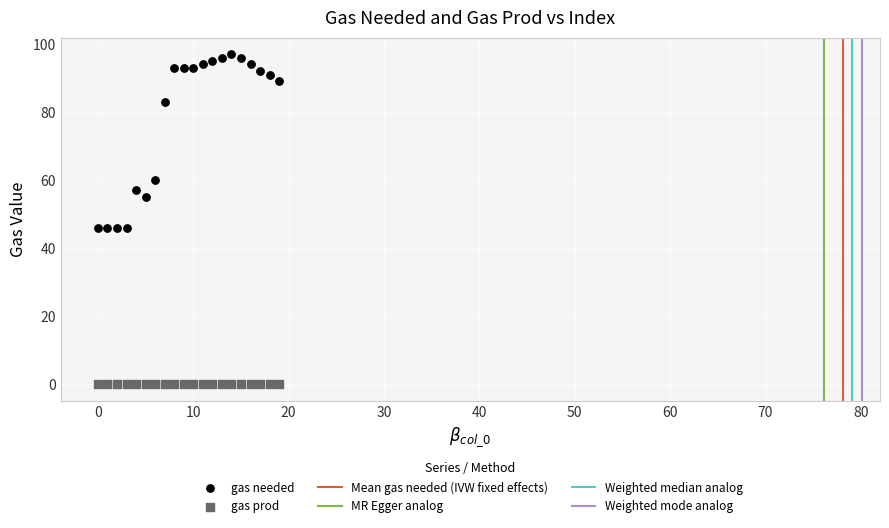

Which series contains the highest Y value?

gas needed